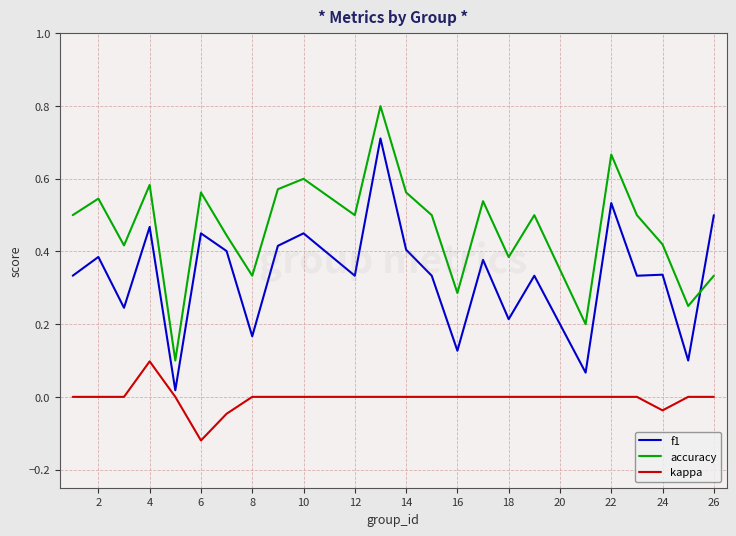

Is this an area chart (filled region under the line)?

No